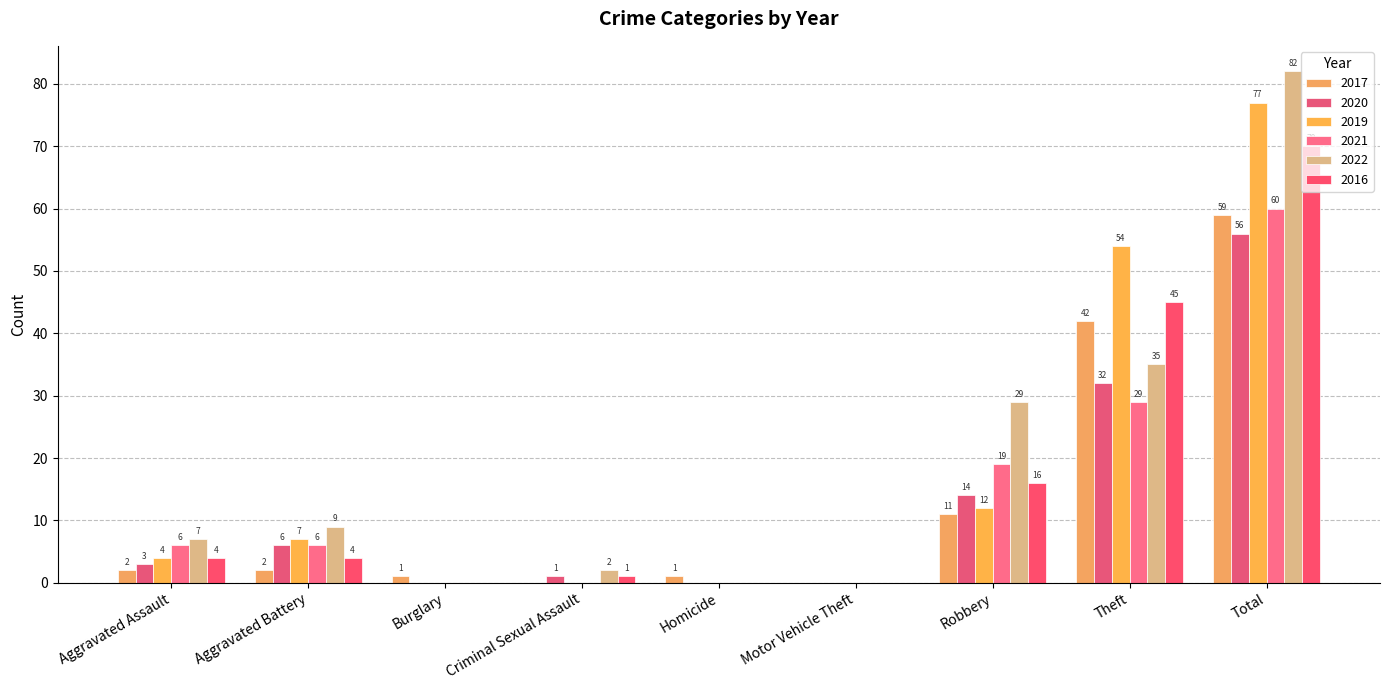

How many values in 2017 are above zero?

7